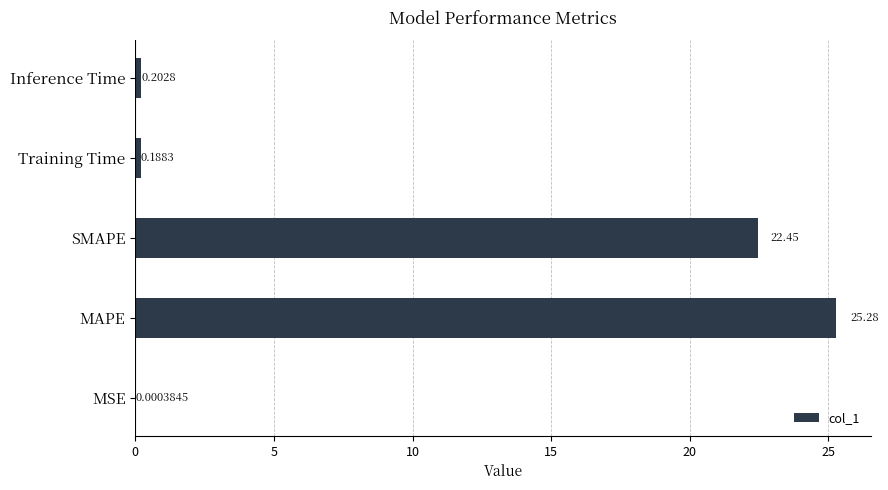

Where is the data nearest to the value 12?

SMAPE